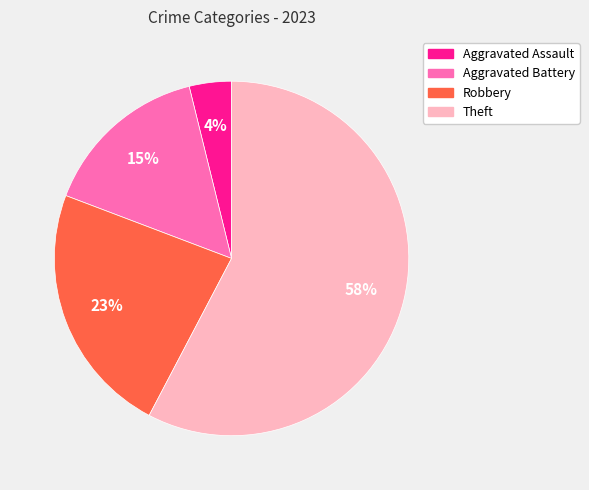

To the nearest percent, what portion does Aggravated Assault represent?

4%